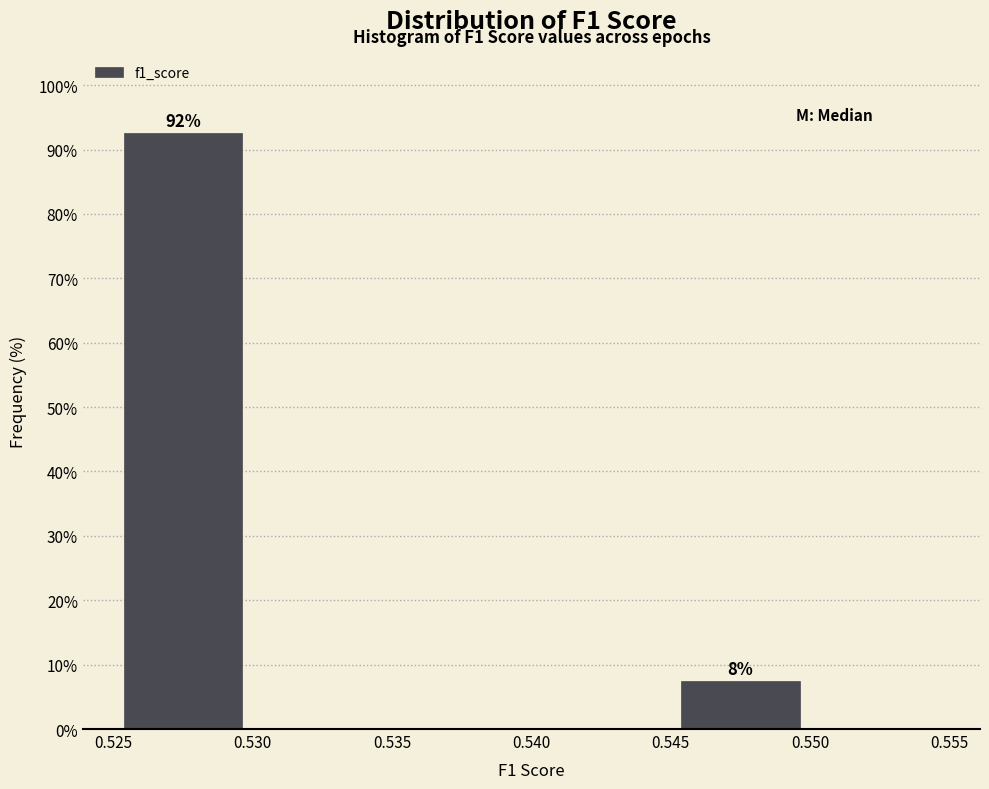

Over which range of the x-axis is the bar tallest?

0.525 to 0.530